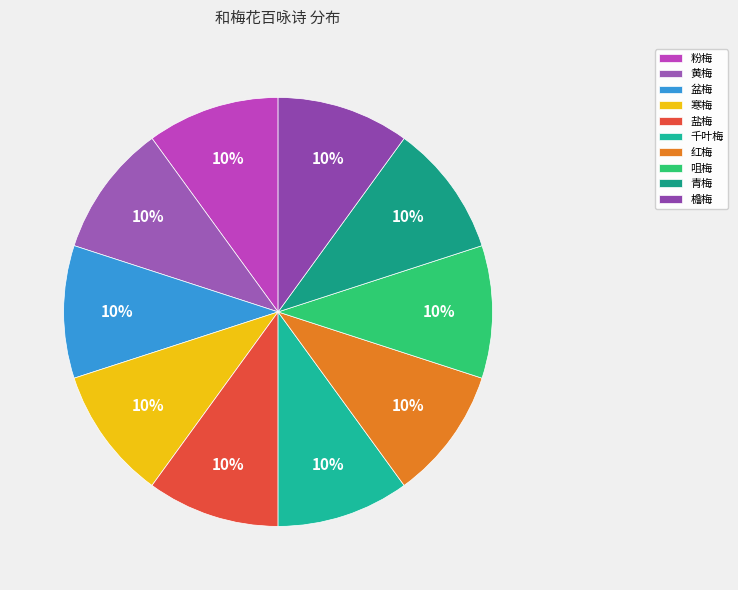

How many slices are in this pie chart?

10